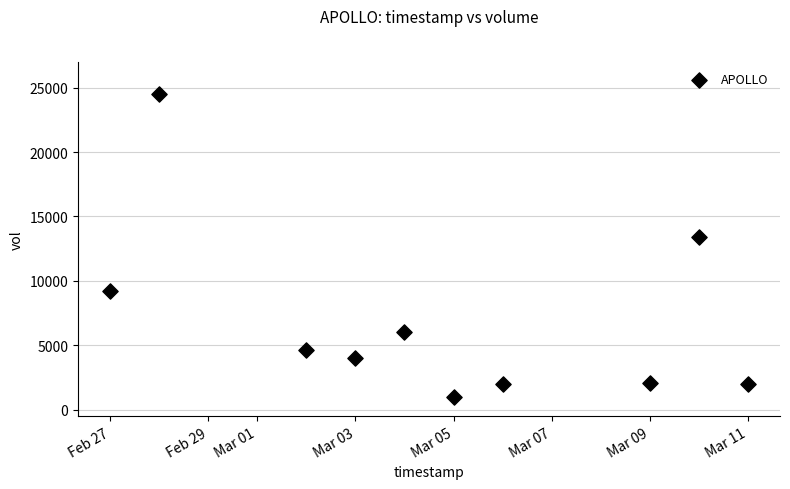

What is the average X value?

18326